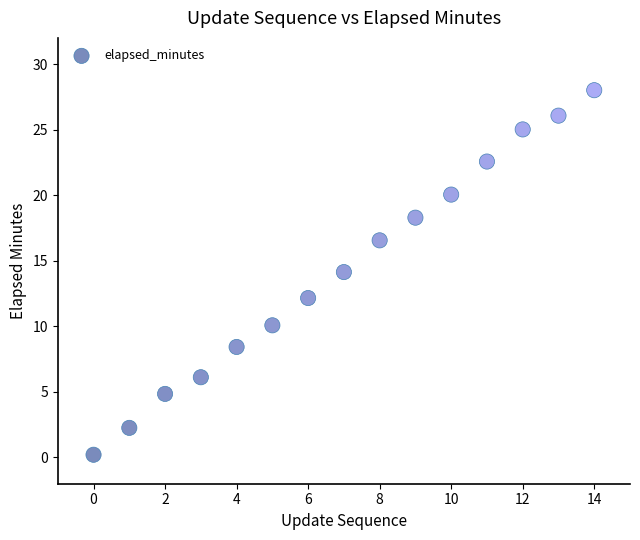

What is the range of Y values (max minus min)?

27.8